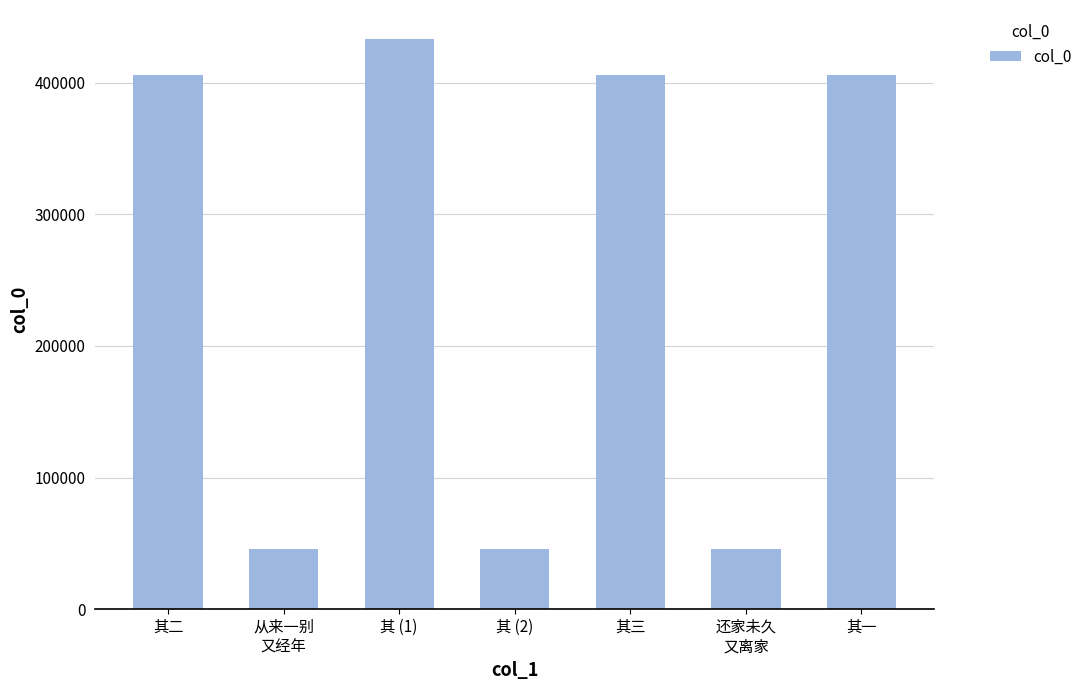

What is the difference between the values at 其 (1) and 其三?

28021